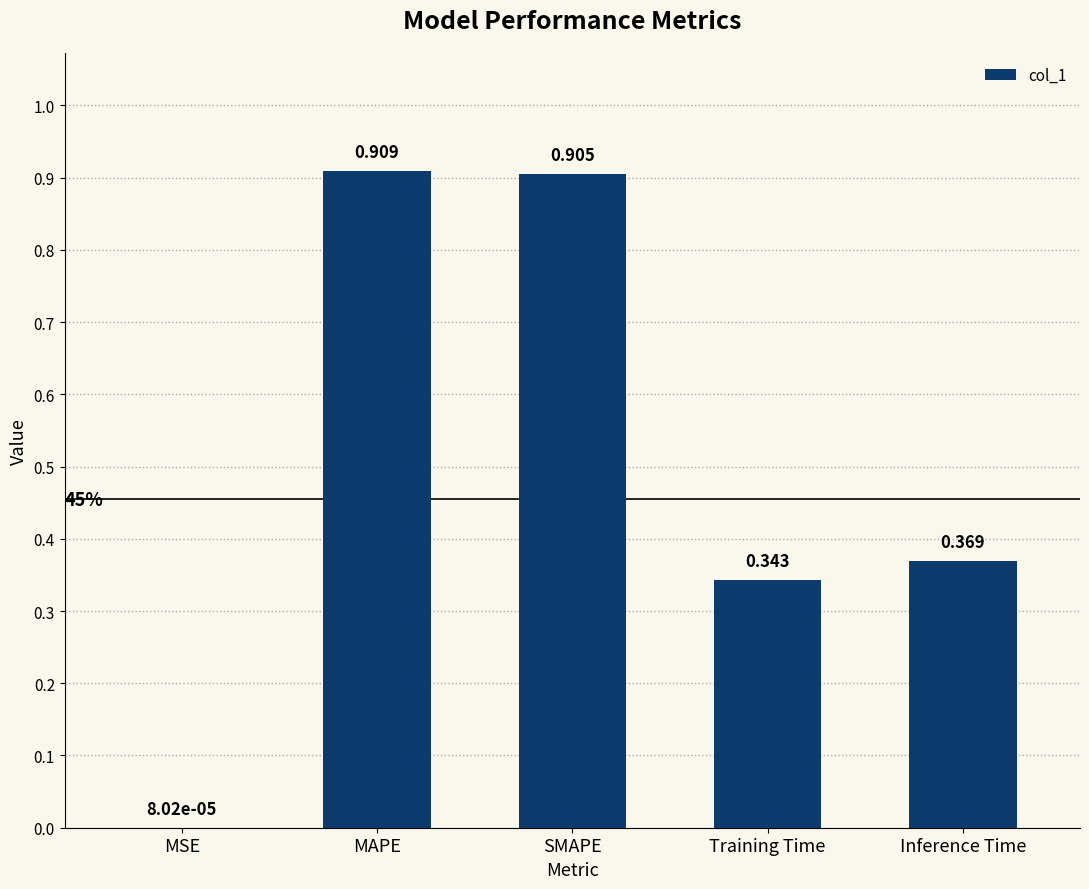

At which label is the value closest to 0?

MSE